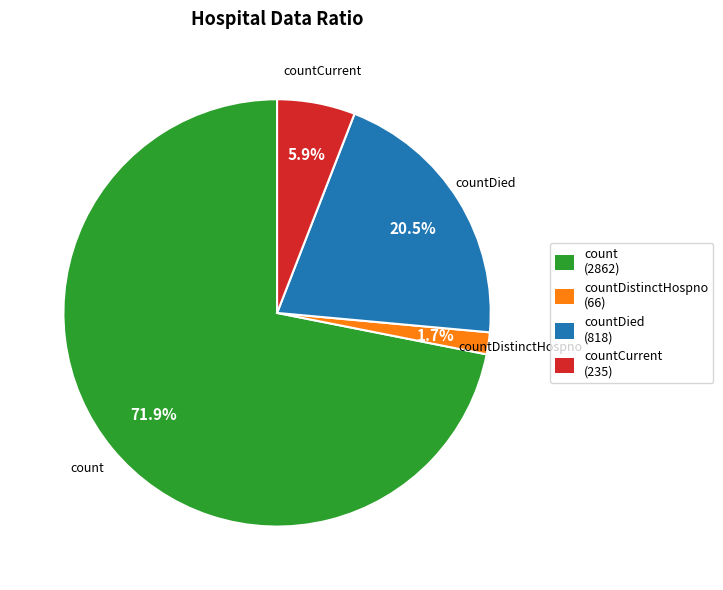

What is the ratio of the value at countDied (818) to the value at countCurrent (235)?

3.5